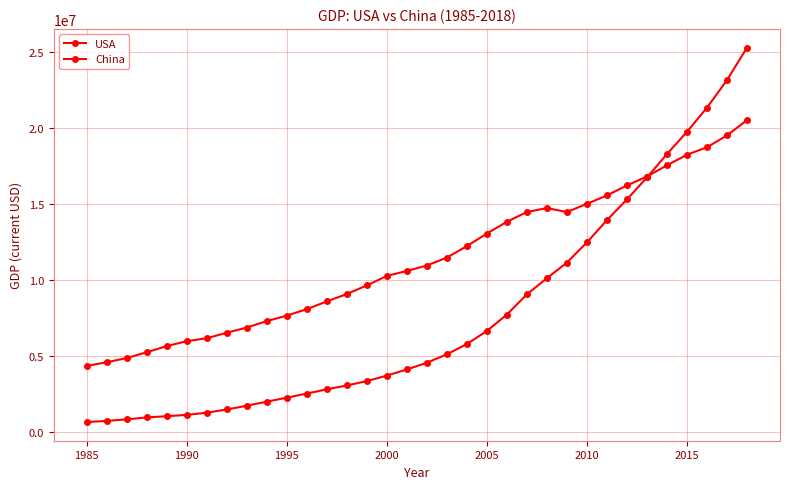

How many data points in USA are less than 10936418?

17